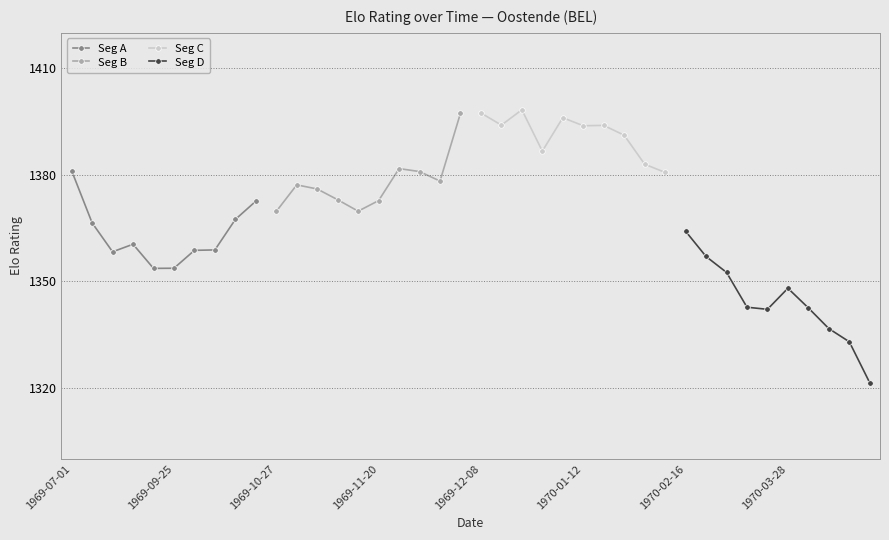

What is the minimum value for Seg A?

1353.7